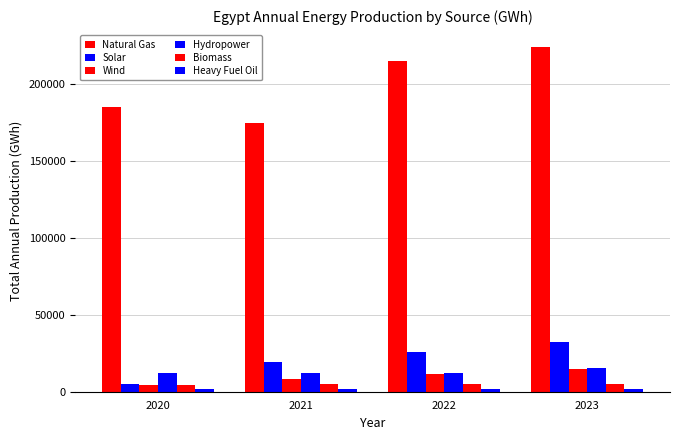

The Wind series shows 3875.2 at 2022. True or false?

False